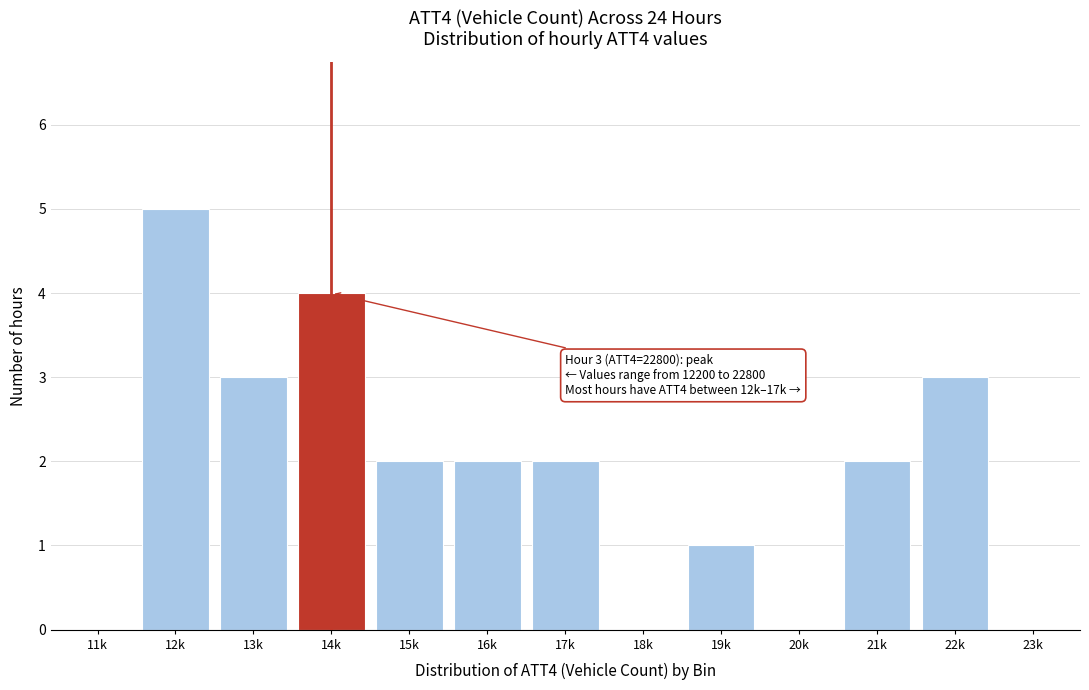

Reading right to left, extract all data points from this chart.

23k=0	22k=3	21k=2	20k=0	19k=1	18k=0	17k=2	16k=2	15k=2	14k=4	13k=3	12k=5	11k=0